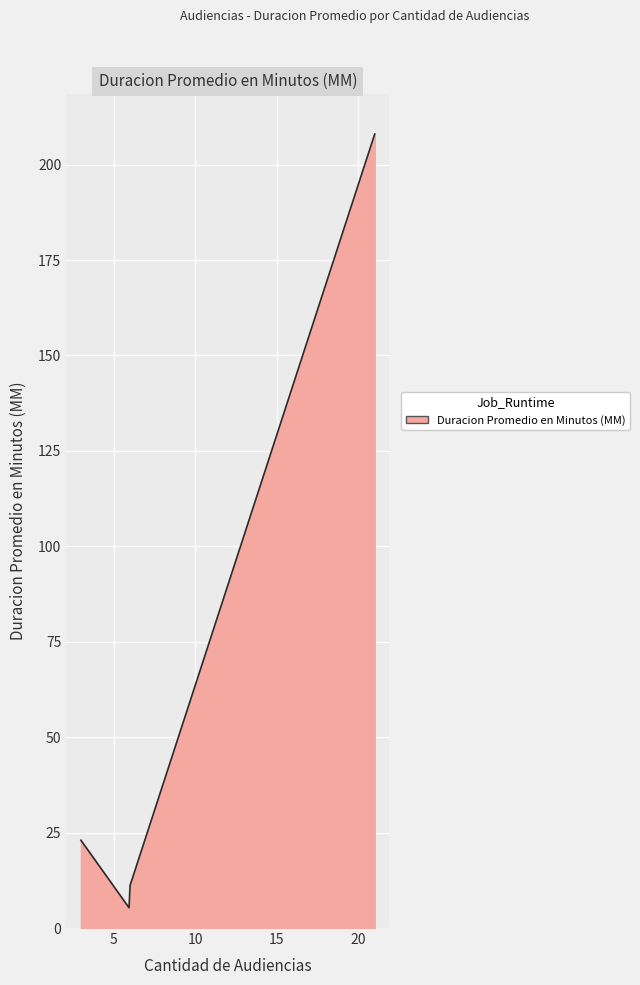

What is the smallest value displayed?

5.3